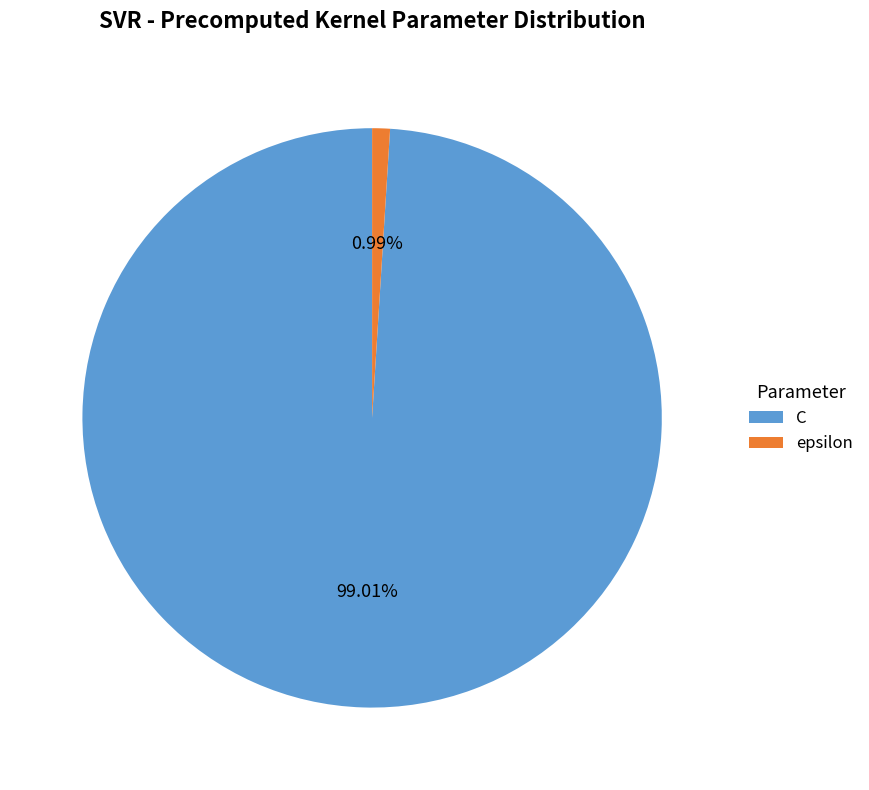

Rank the categories by value from lowest to highest.

epsilon, C